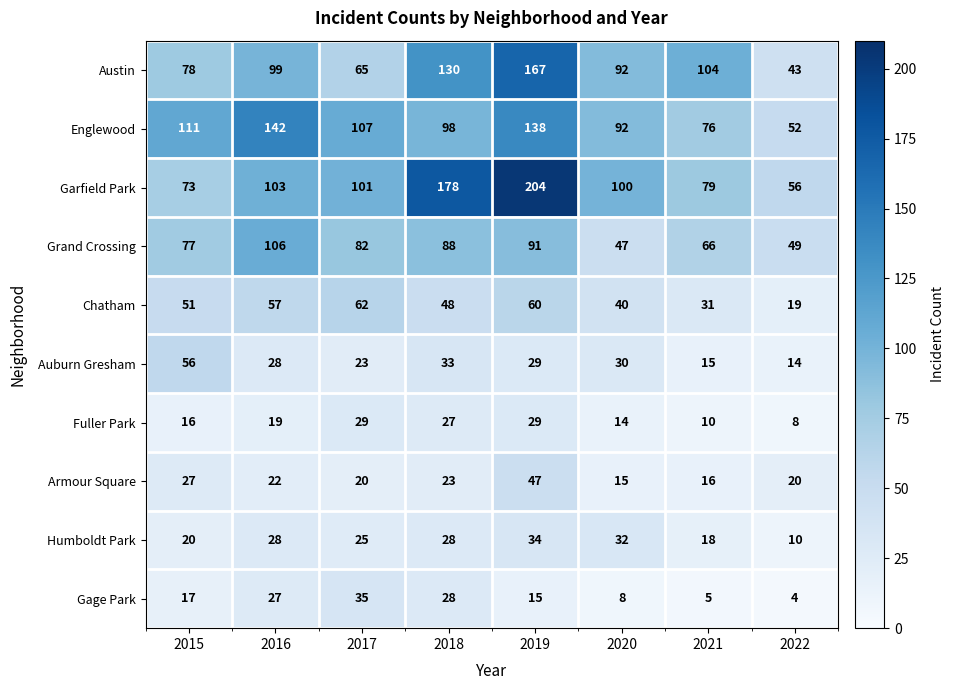

True or false: Gage Park has a value of 61 at 2017.

False